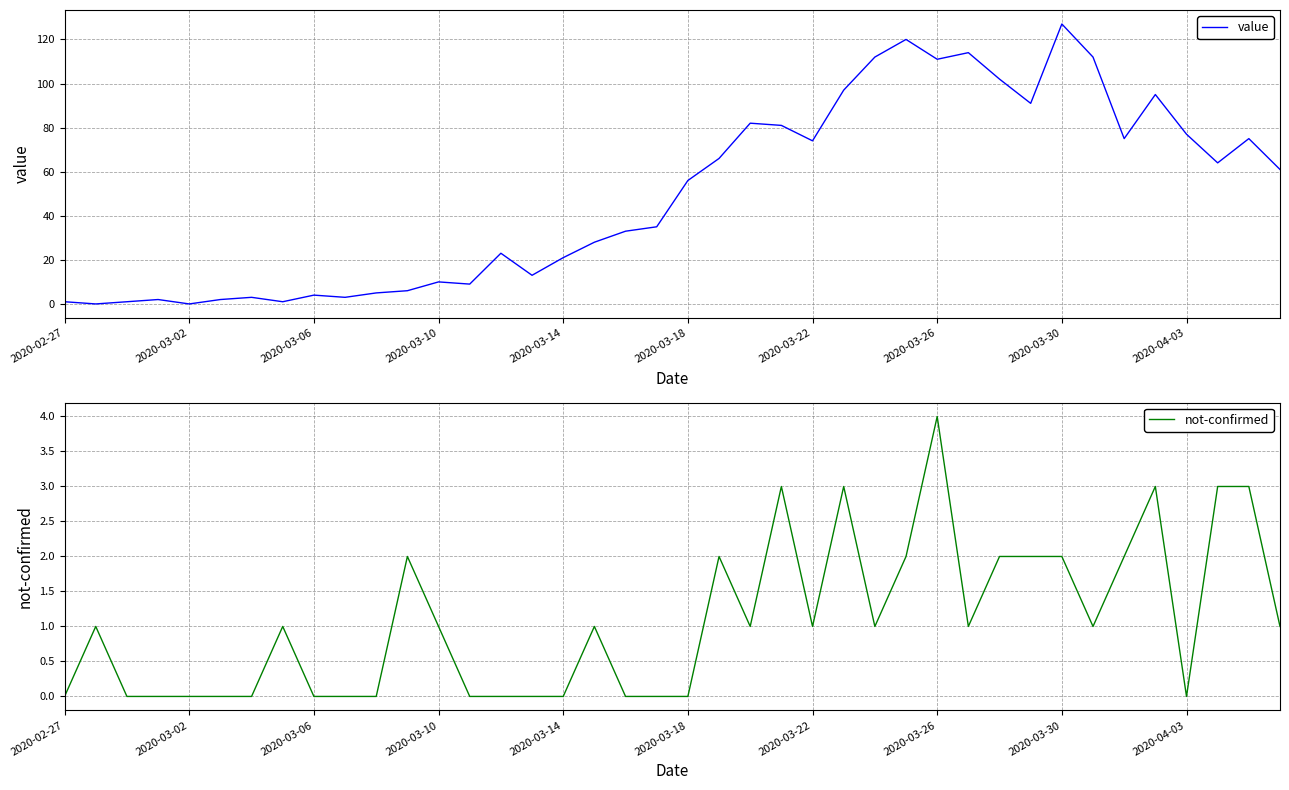

What is the maximum value for not-confirmed?

4